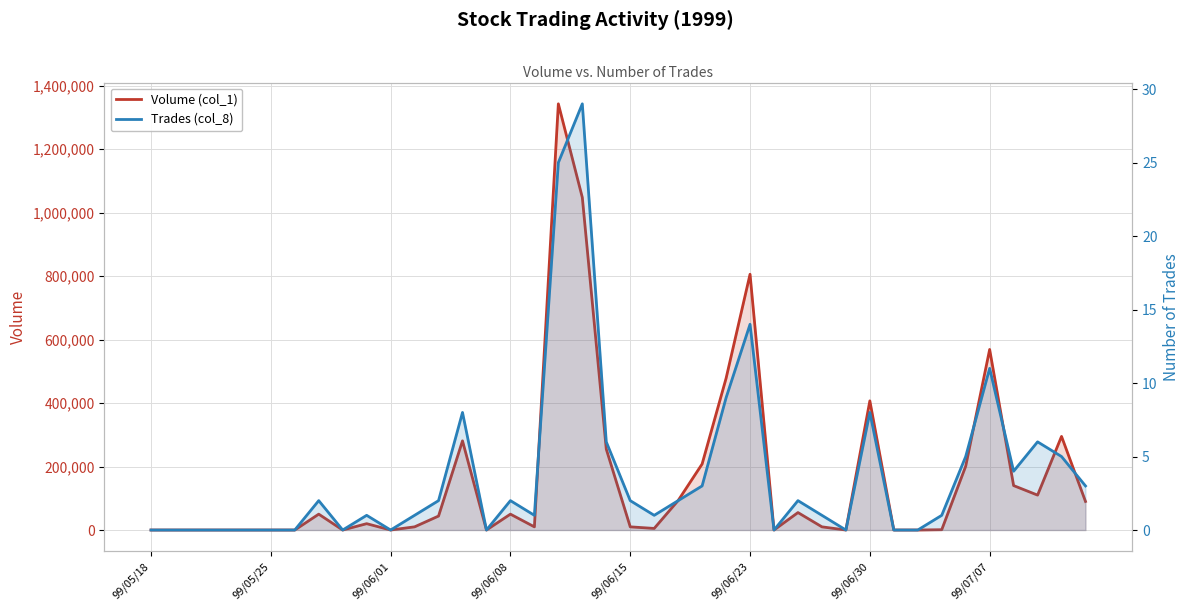

True or false: Trades (col_8) and Volume (col_1) intersect in this chart.

False